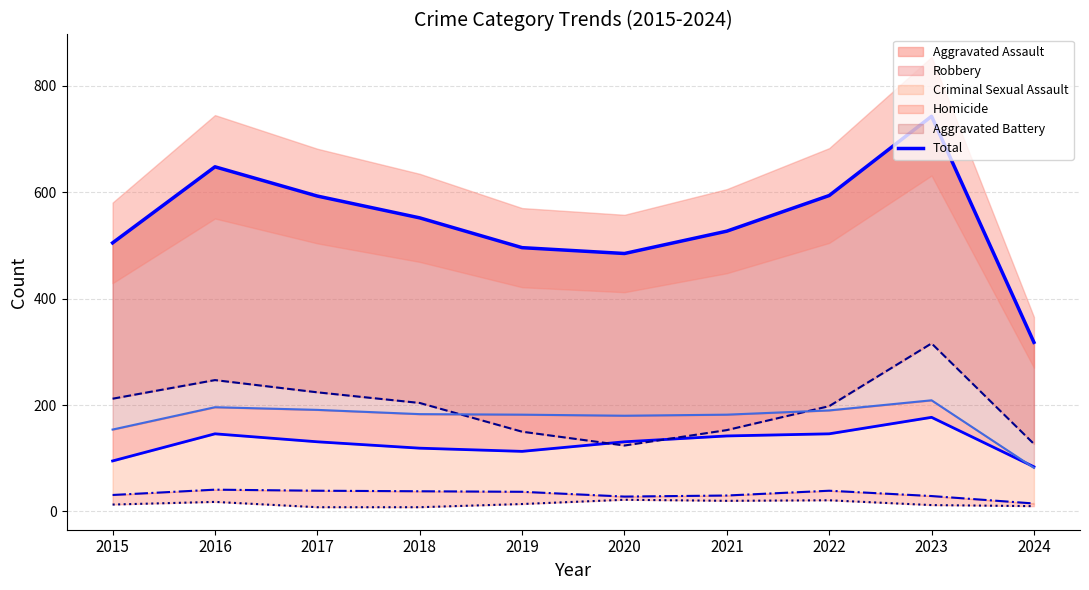

Which label corresponds to the largest value in the chart?

2023